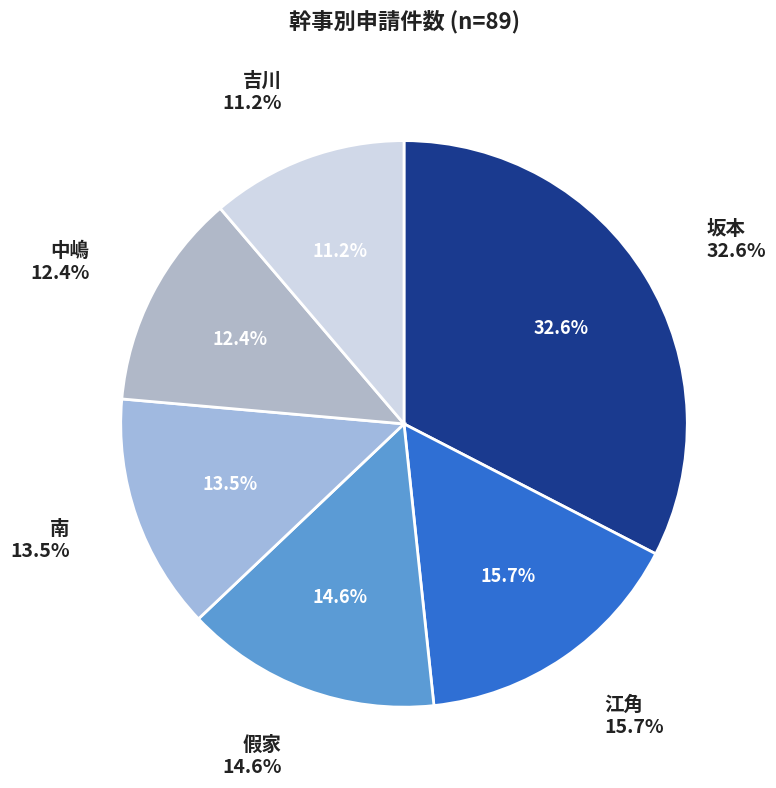

Rank the categories by value from lowest to highest.

吉川, 中嶋, 南, 假家, 江角, 坂本